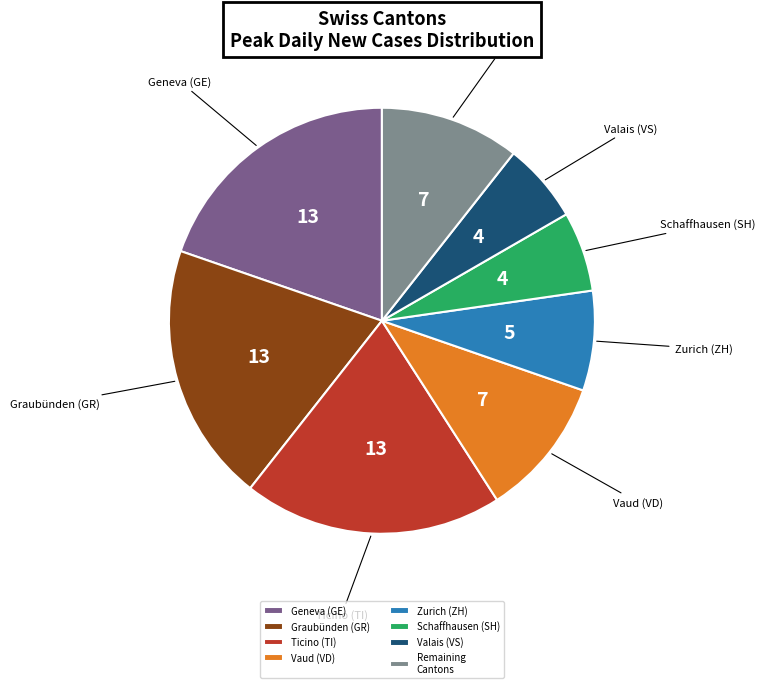

Is it true that Zurich (ZH) is 21% of the pie?

False